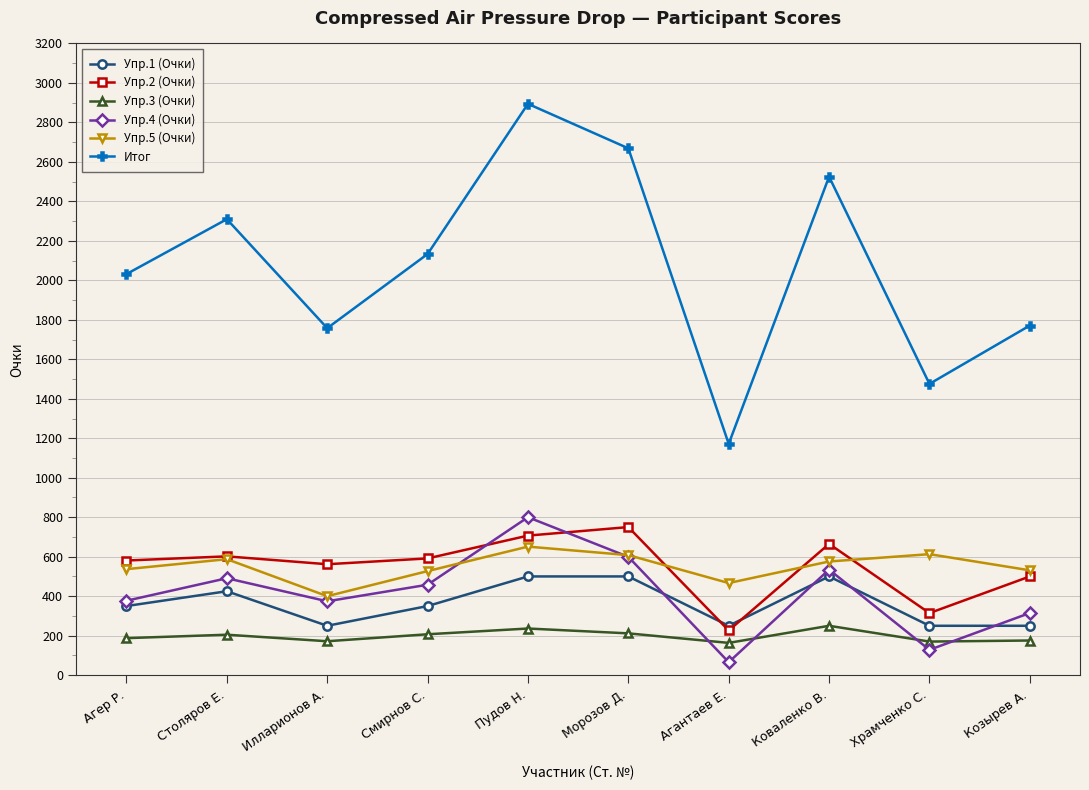

The Упр.4 (Очки) series shows 175.2 at Смирнов С.. True or false?

False